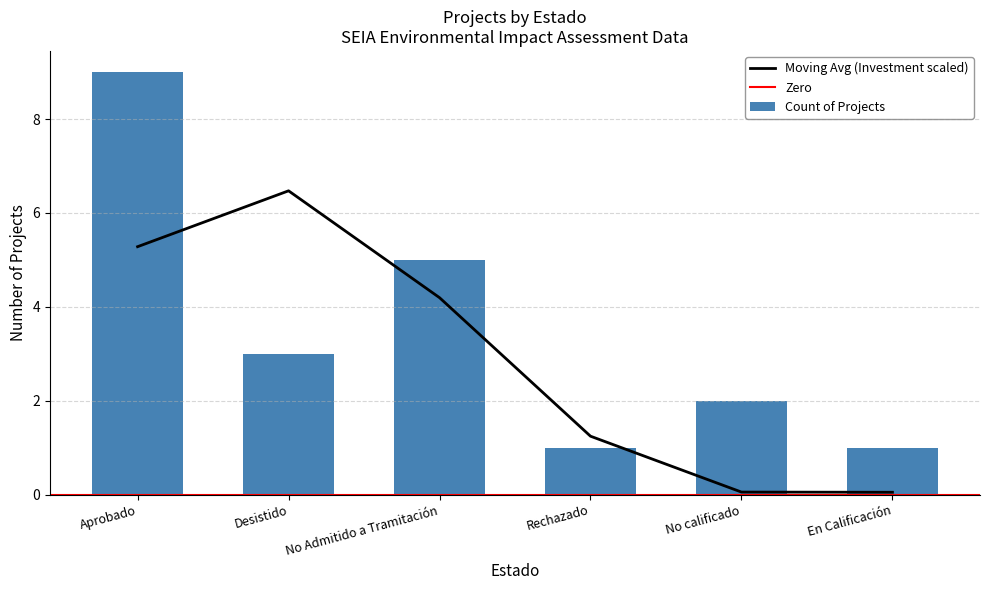

List the labels in order of value, largest first.

Aprobado, No Admitido a Tramitación, Desistido, No calificado, Rechazado, En Calificación